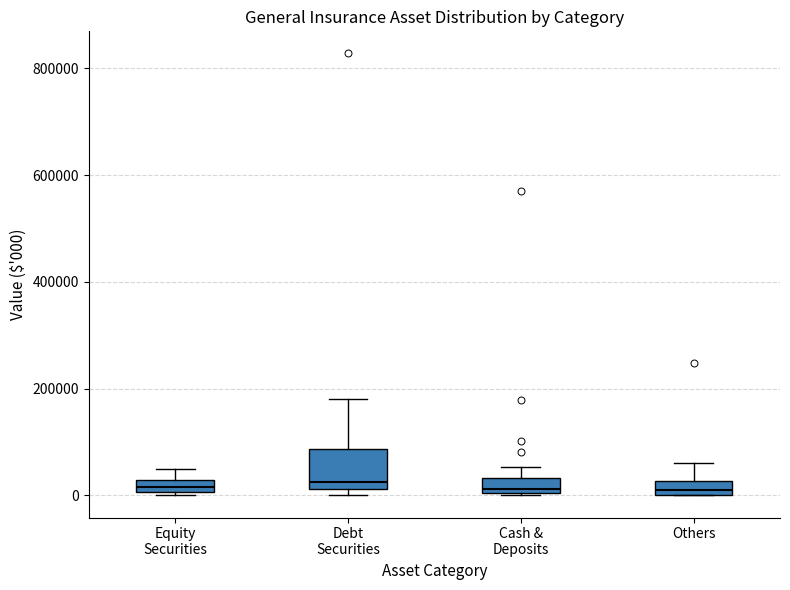

Where is the upper edge of the box for Debt Securities on the y-axis? The values are not printed on the chart, so give them approximately, as read against the axis.

80000